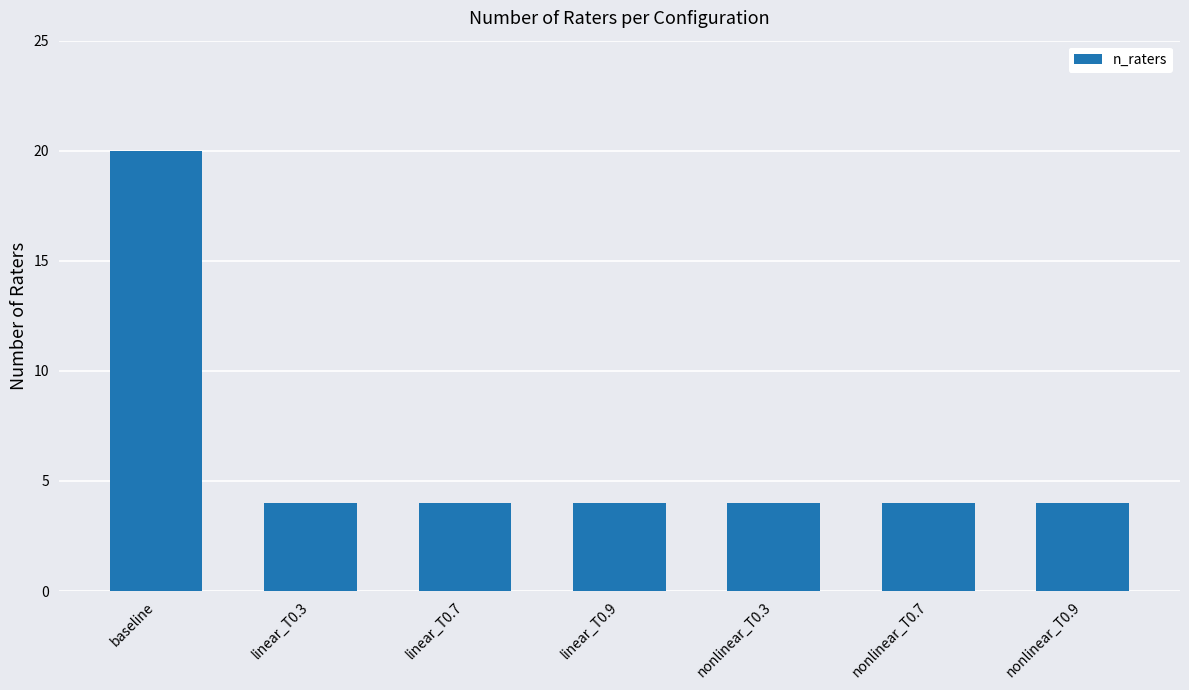

The value at linear_T0.3 is 7. True or false?

False